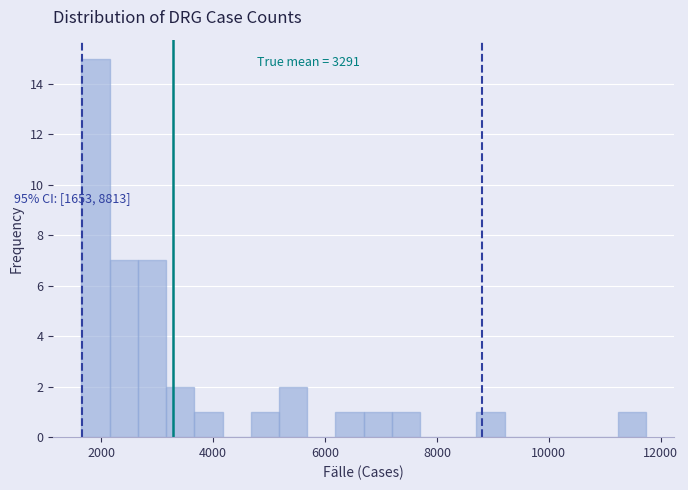

Read against the x-axis, roughly where is the centre of the tallest bar?

2000